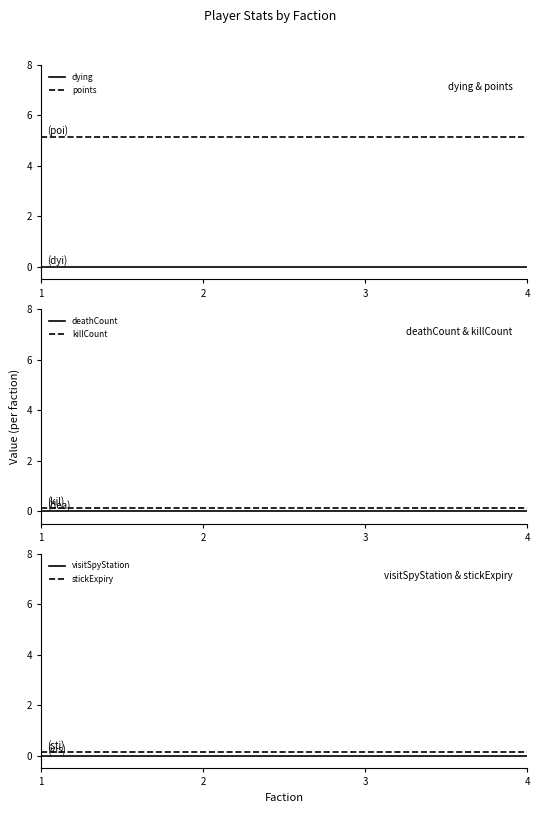

Count the number of data series in this chart.

6